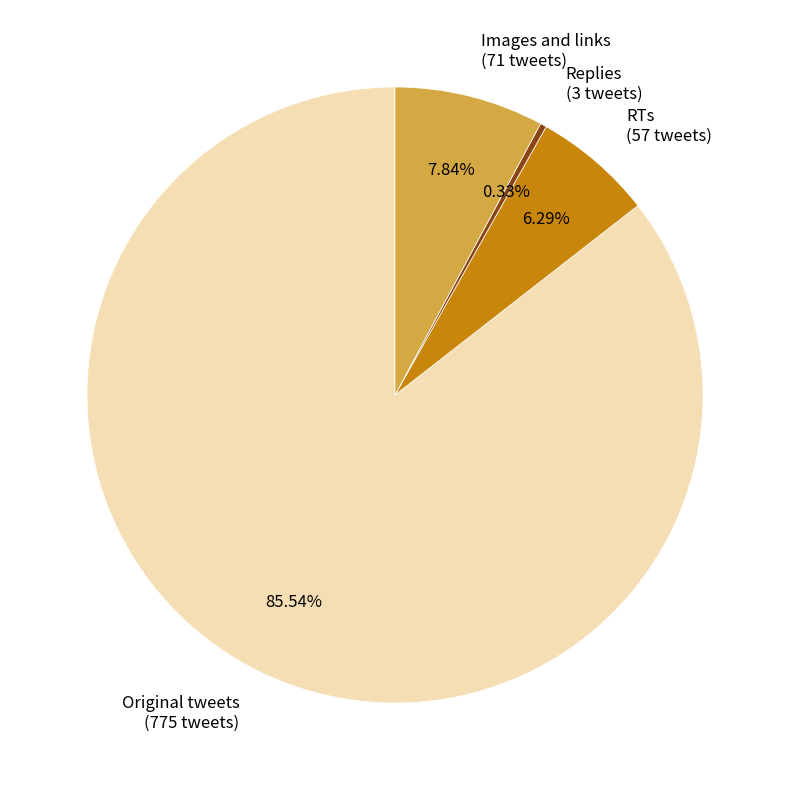

Rank the categories by value from lowest to highest.

Replies, RTs, Images and links, Original tweets